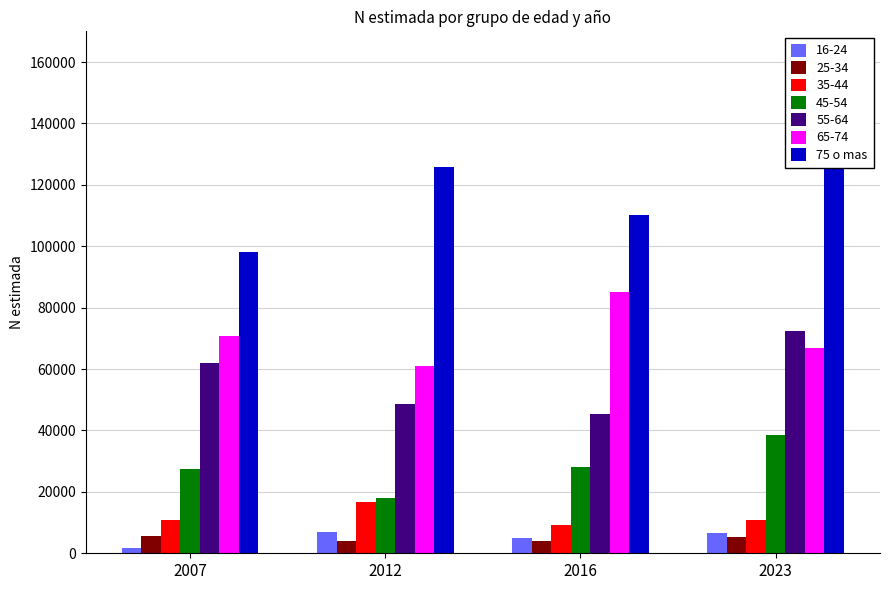

What is the value of the 2nd bar from the left?

125867